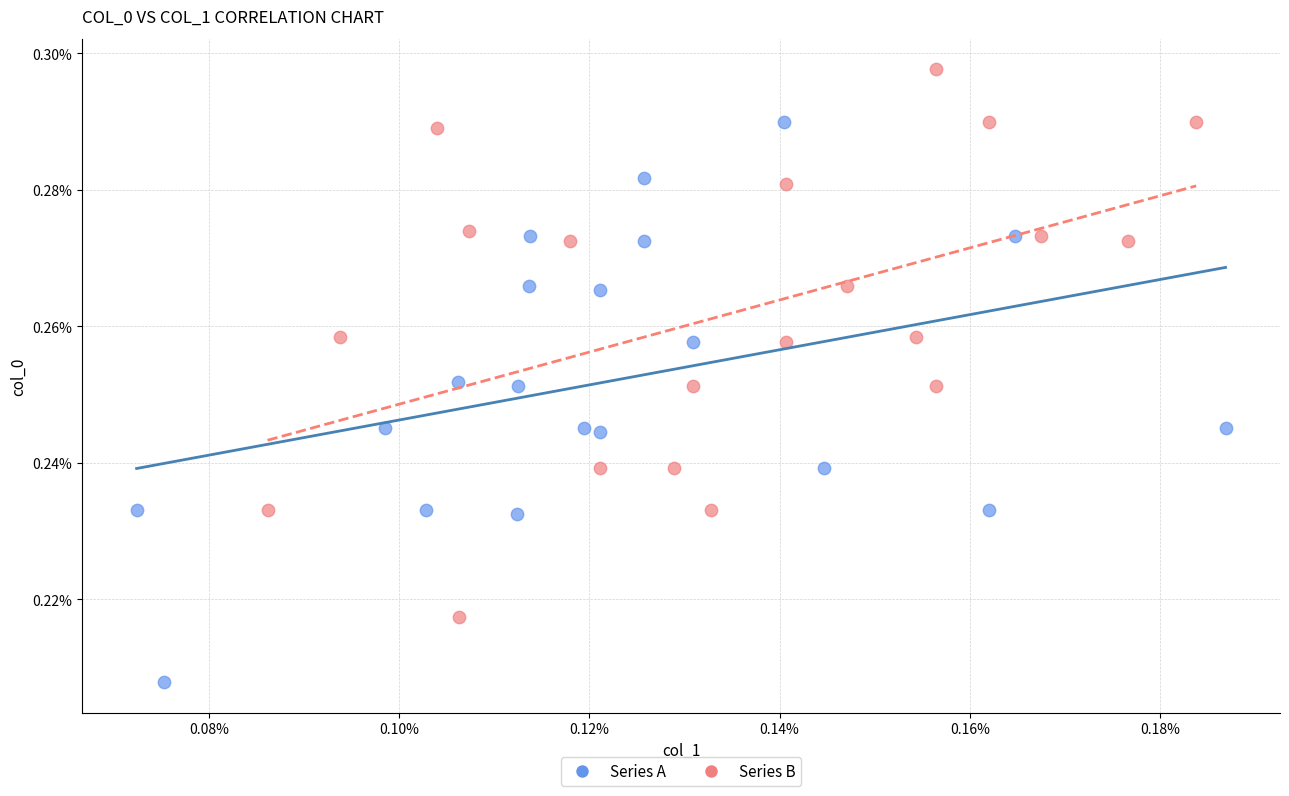

Which series contains the lowest Y value?

Series A